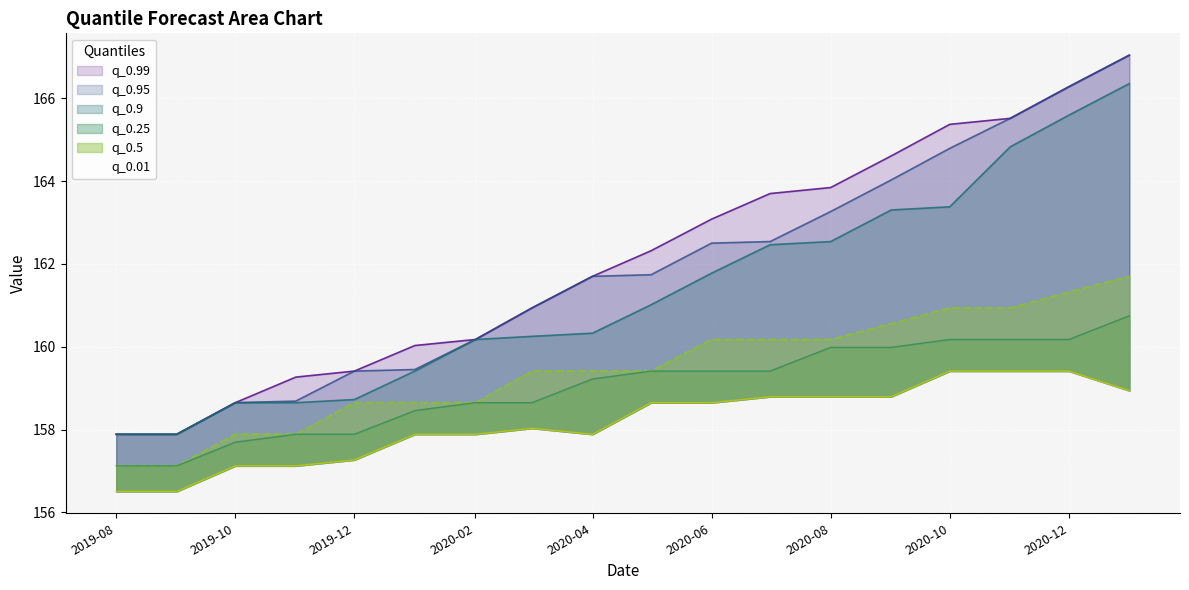

The value of q_0.5 at 2020-10 is 160.9. True or false?

True